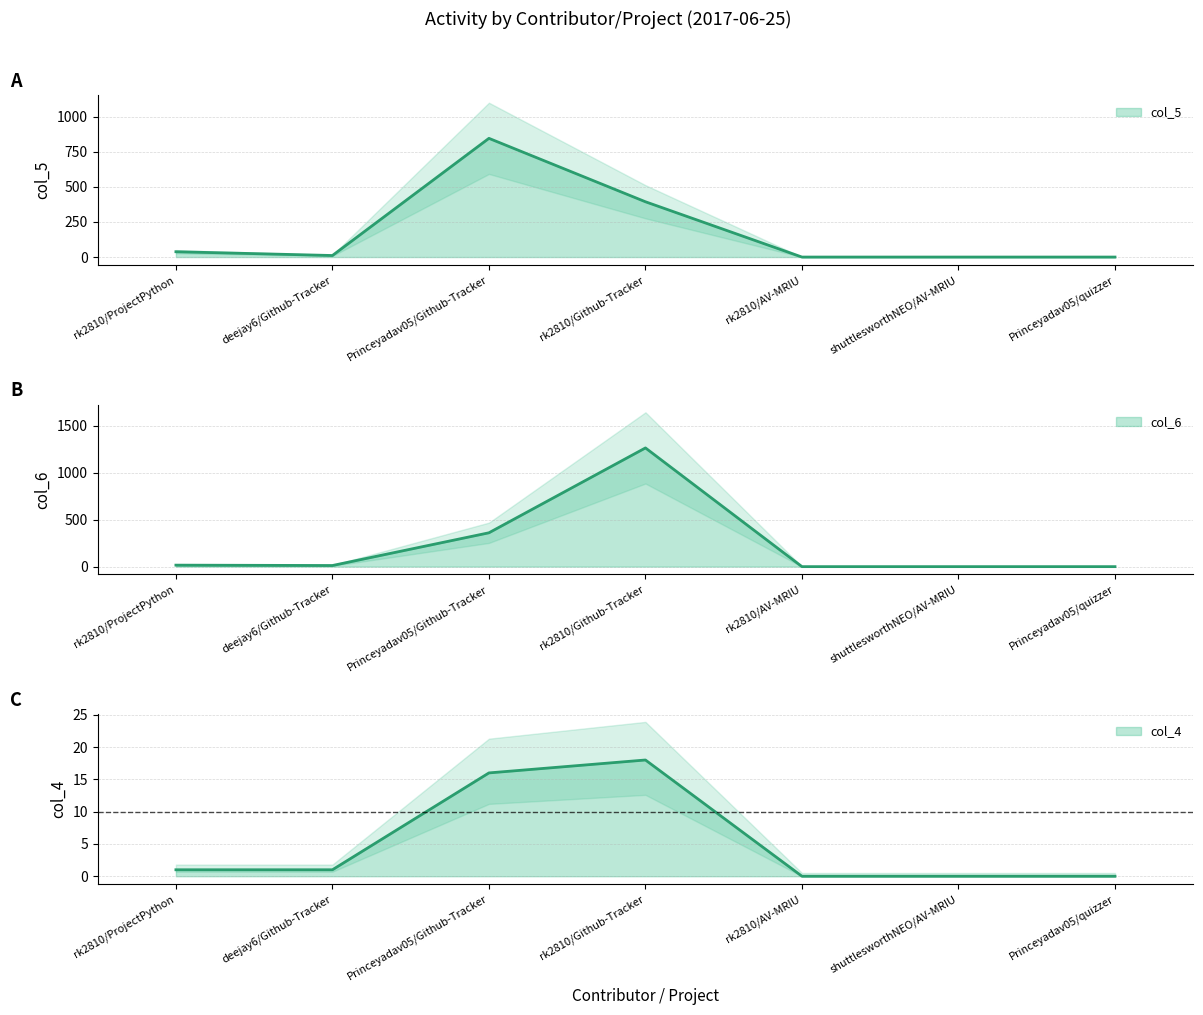

Reading right to left, transcribe all the data shown in this chart.

col_5: 0	0	0	394	846	11	38
col_6: 0	0	0	1266	361	12	16
col_4: 0	0	0	18	16	1	1